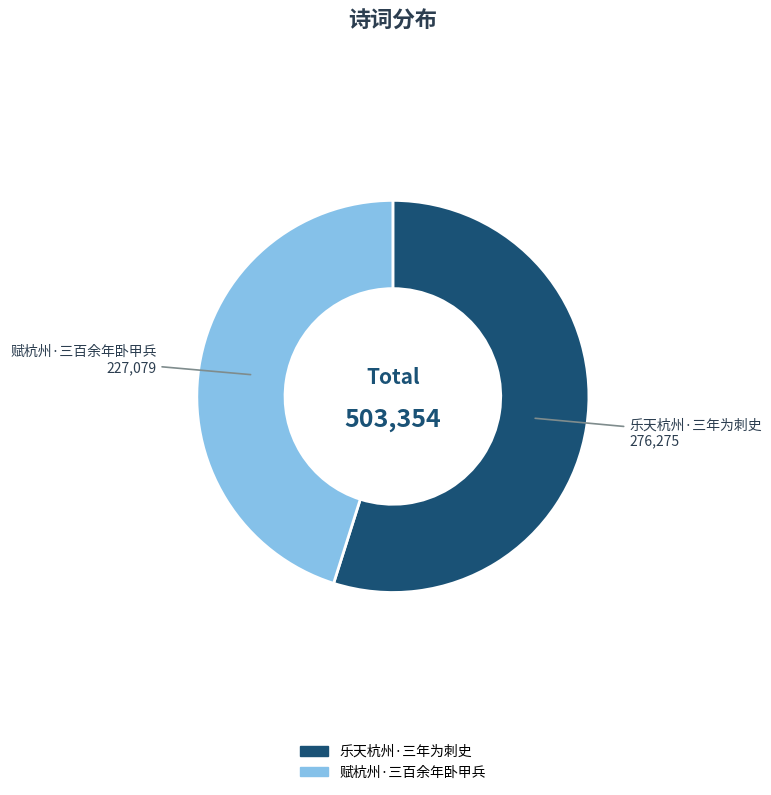

Is the sum of 赋杭州·三百余年卧甲兵 and 乐天杭州·三年为刺史 greater than half?

Yes